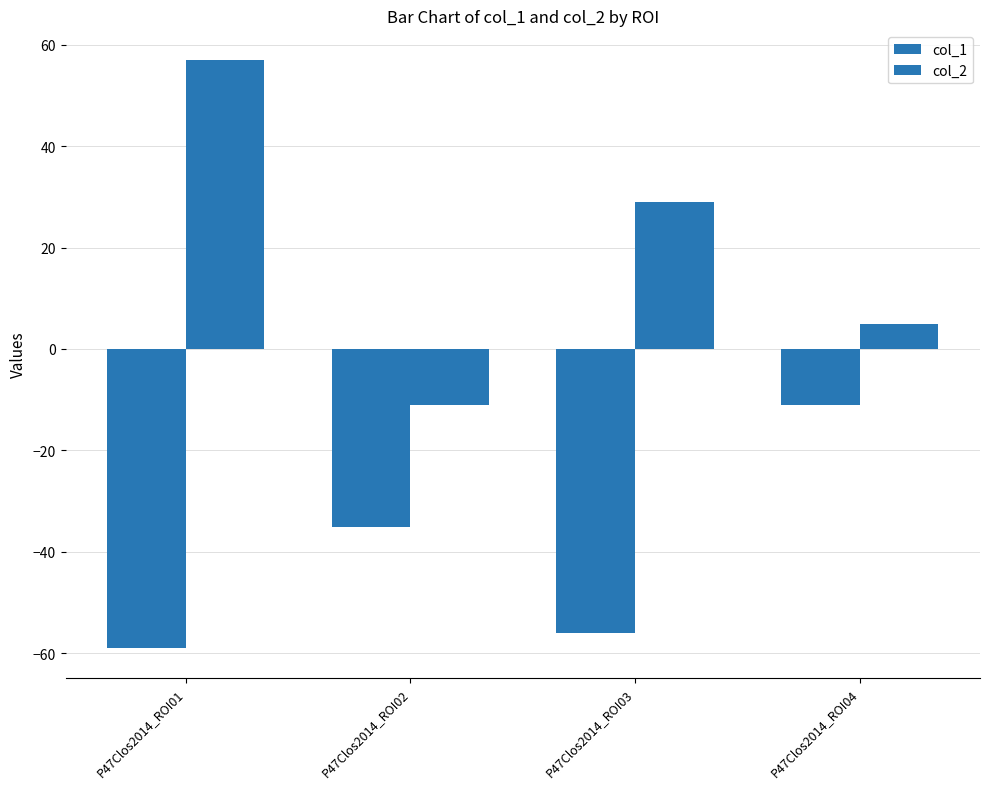

Reading right to left, what are all the values shown in this chart?

col_1: P47Clos2014_ROI04=-11	P47Clos2014_ROI03=-56	P47Clos2014_ROI02=-35	P47Clos2014_ROI01=-59
col_2: P47Clos2014_ROI04=5	P47Clos2014_ROI03=29	P47Clos2014_ROI02=-11	P47Clos2014_ROI01=57